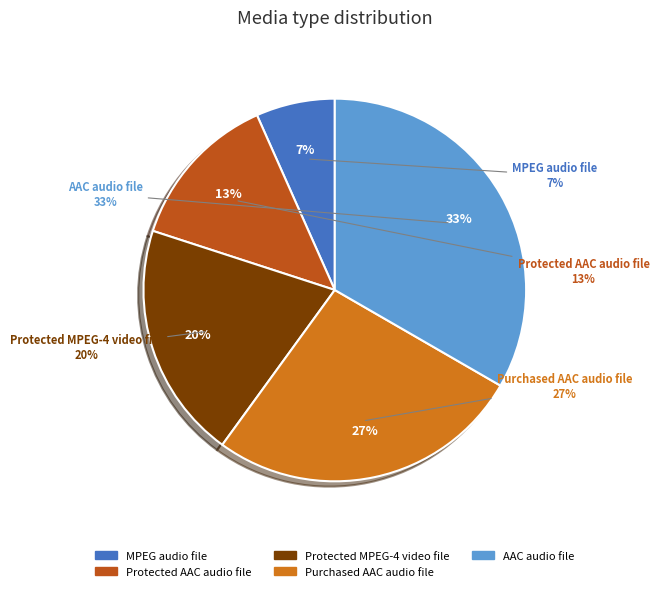

Rank the categories by value from highest to lowest.

AAC audio file, Purchased AAC audio file, Protected MPEG-4 video file, Protected AAC audio file, MPEG audio file